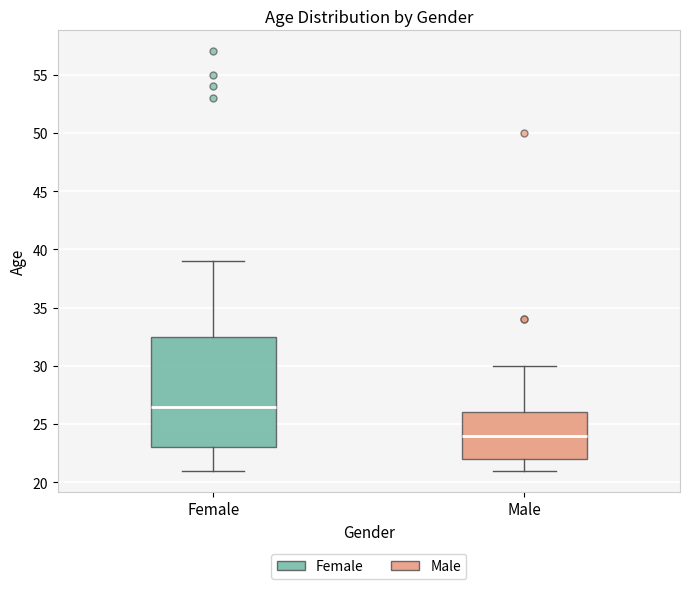

Comparing the boxes themselves (not the whiskers), which one is the tallest?

Female